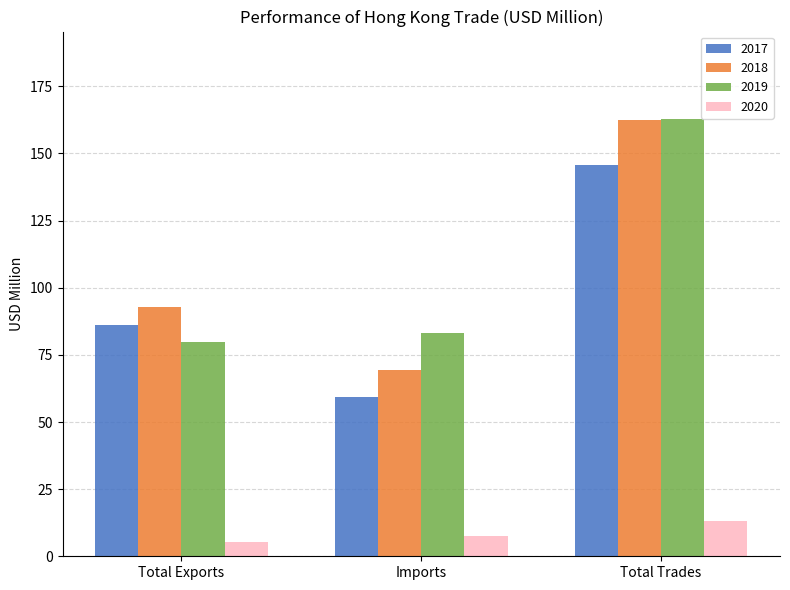

What are all the series names shown in the legend?

2017, 2018, 2019, 2020